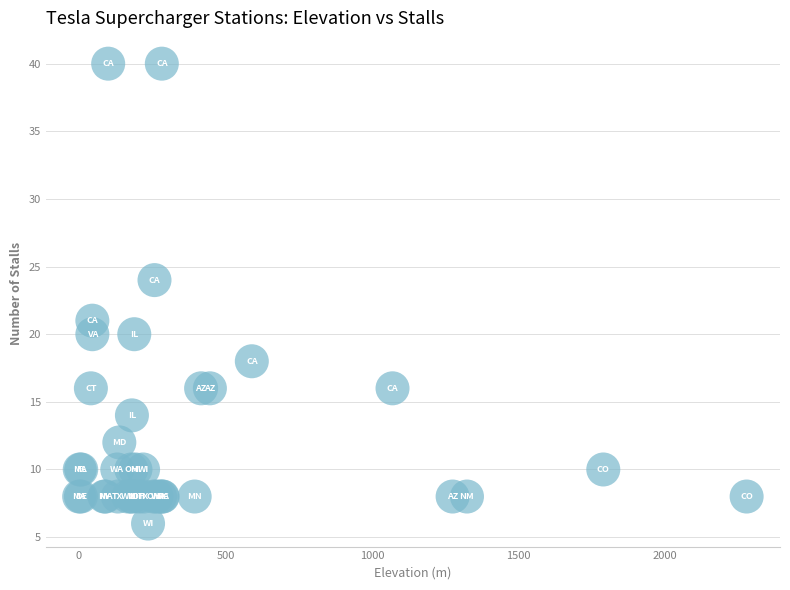

What Y value in the scatter plot is closest to 23?

24